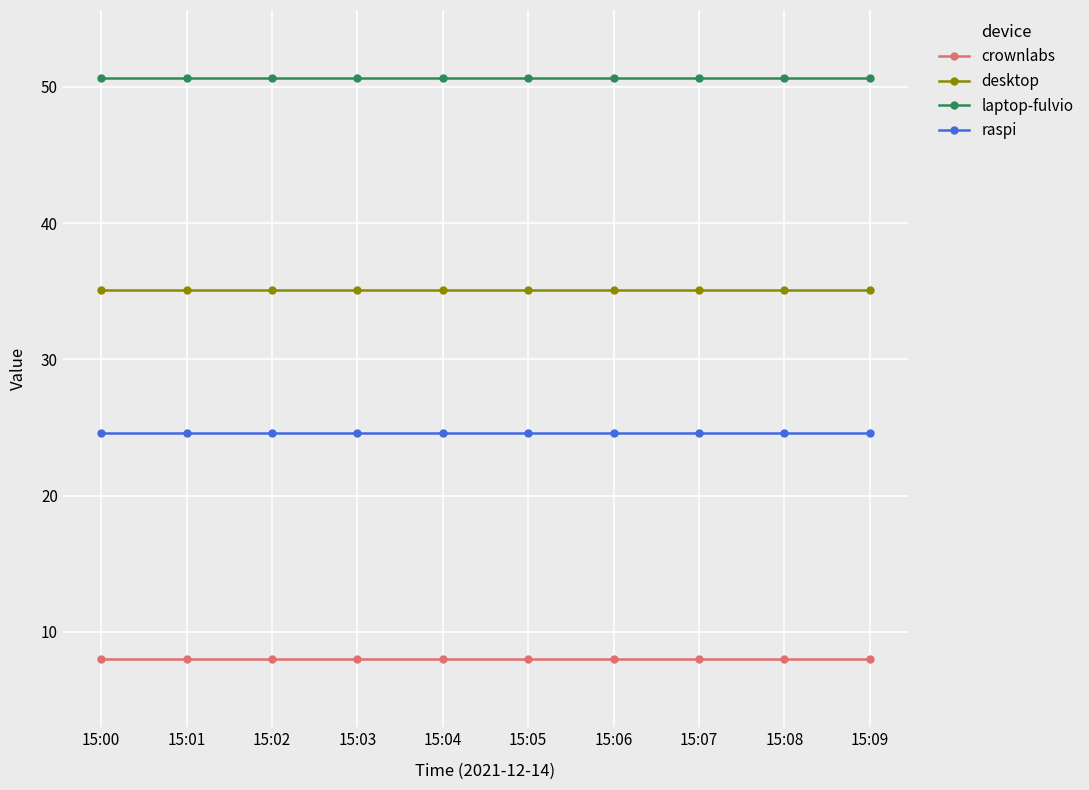

What is the difference between the highest and lowest values at 15:05?

42.6